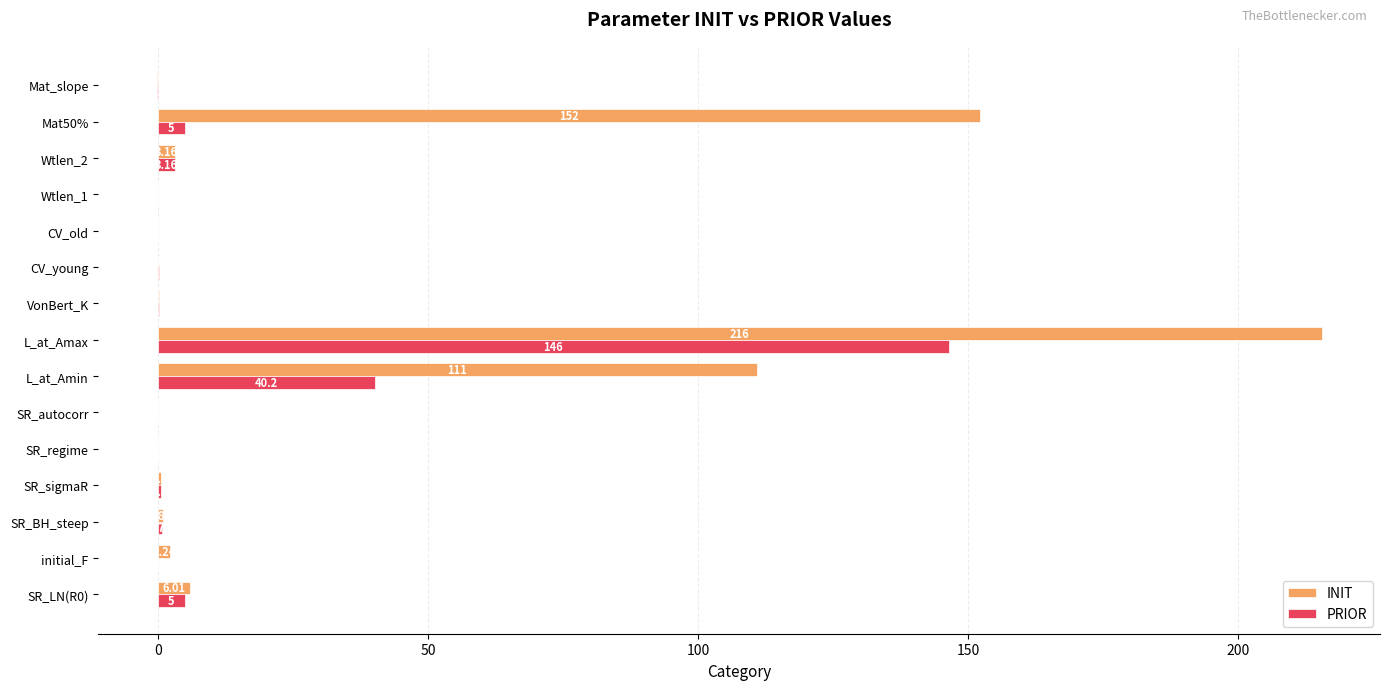

Is the value of PRIOR at VonBert_K greater than the value of INIT at CV_old?

Yes